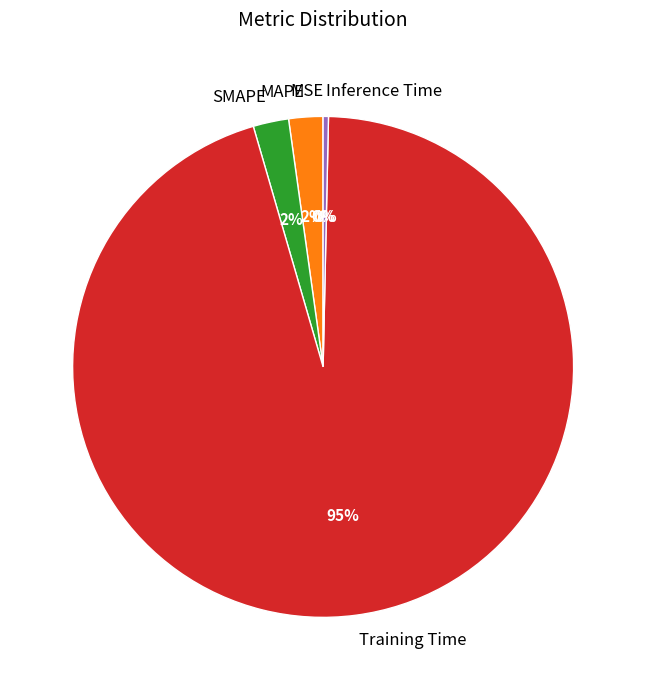

Is the sum of MAPE and Training Time greater than half?

Yes